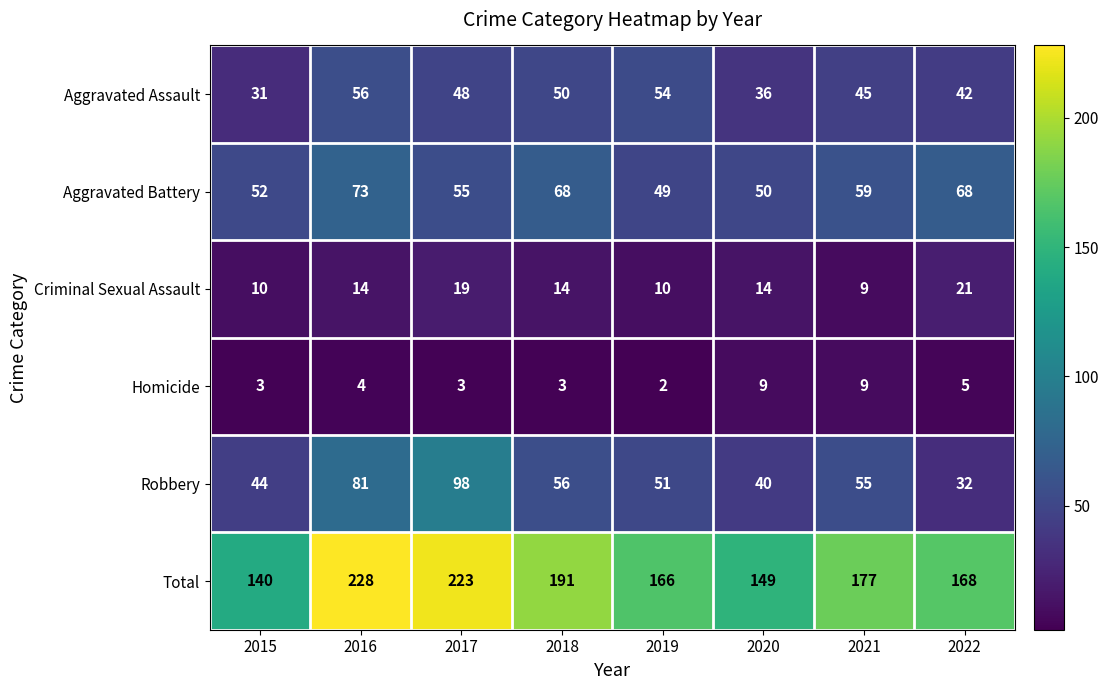

What is the spread (max minus min) of values at 2022?

163